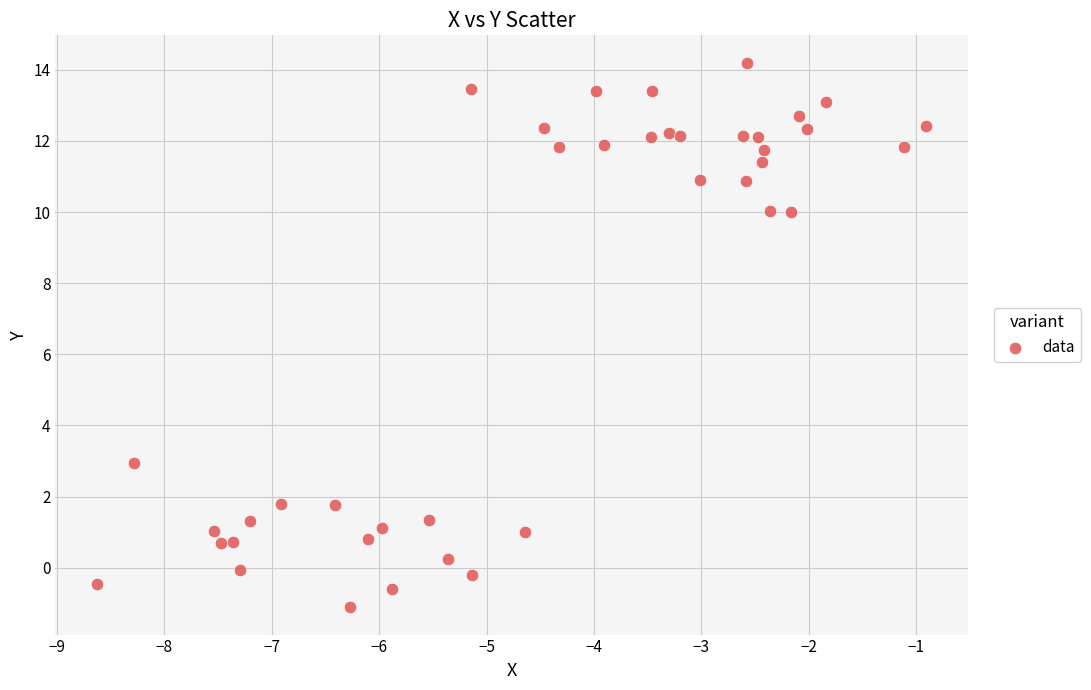

What Y value in the scatter plot is closest to 6?

3.0